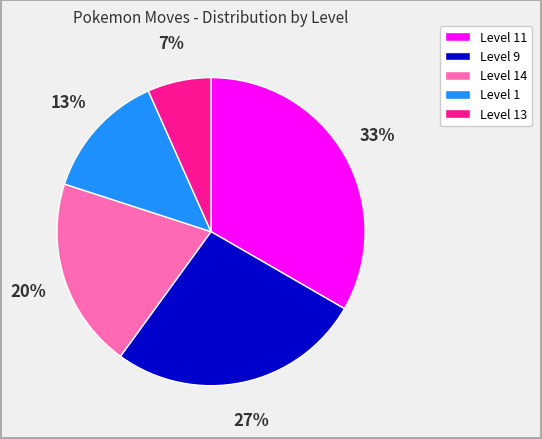

To the nearest percent, what is the average slice percentage?

20%